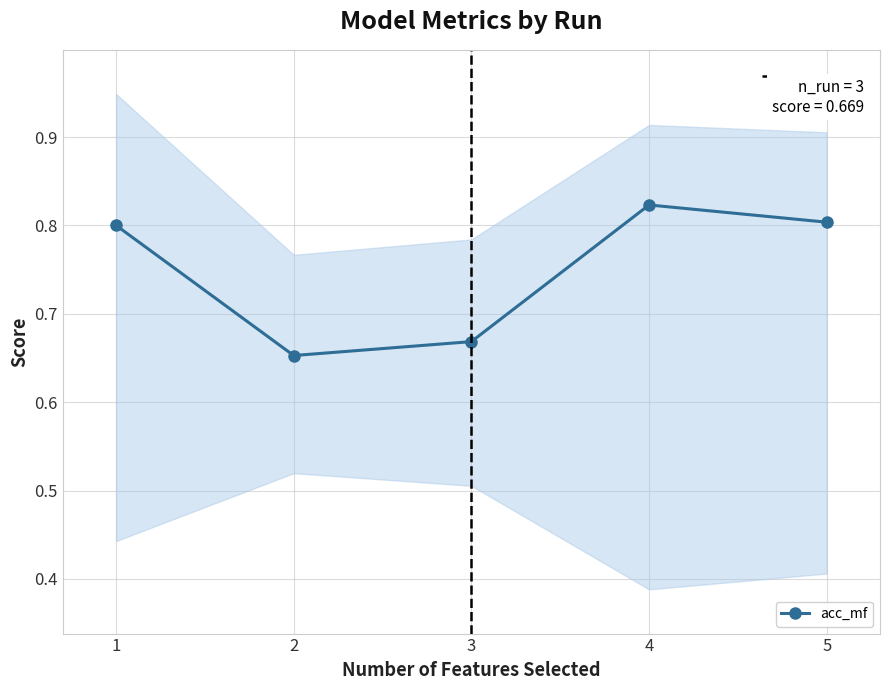

What value does the data have at 2?

0.7